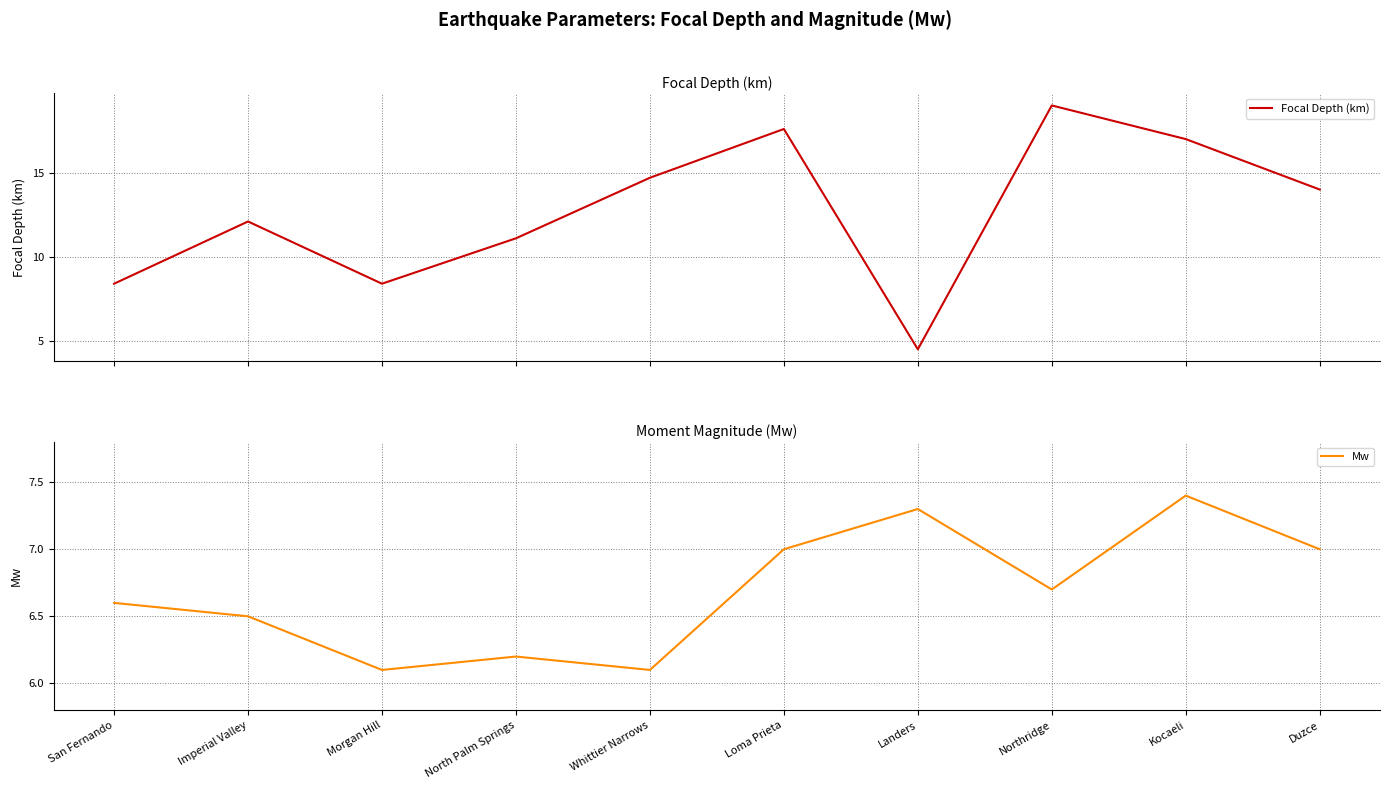

Count the number of categories in the chart.

10